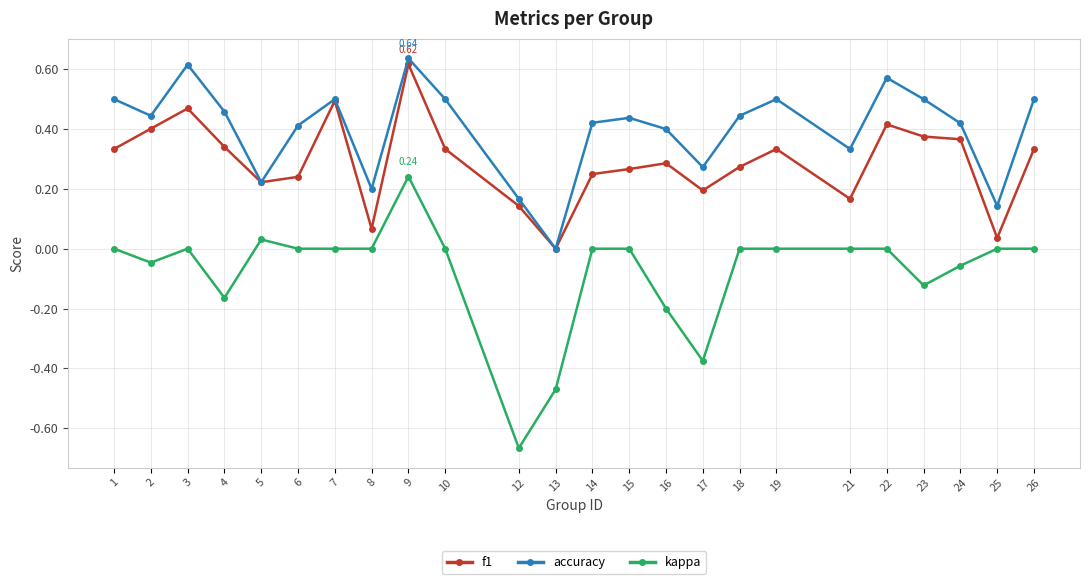

What are all the series names shown in the legend?

f1, accuracy, kappa